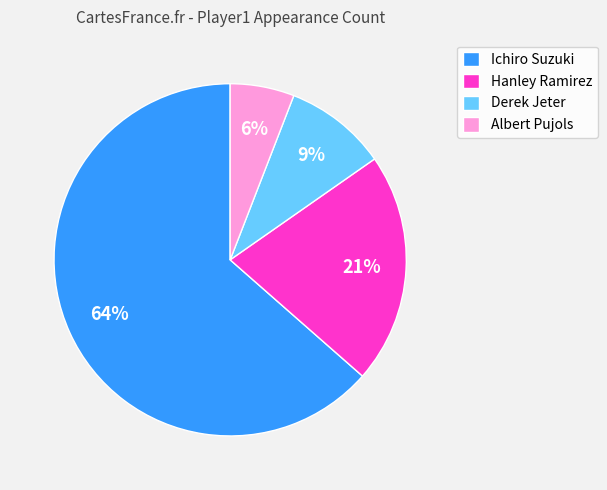

The Albert Pujols slice represents 6% of the pie. True or false?

True